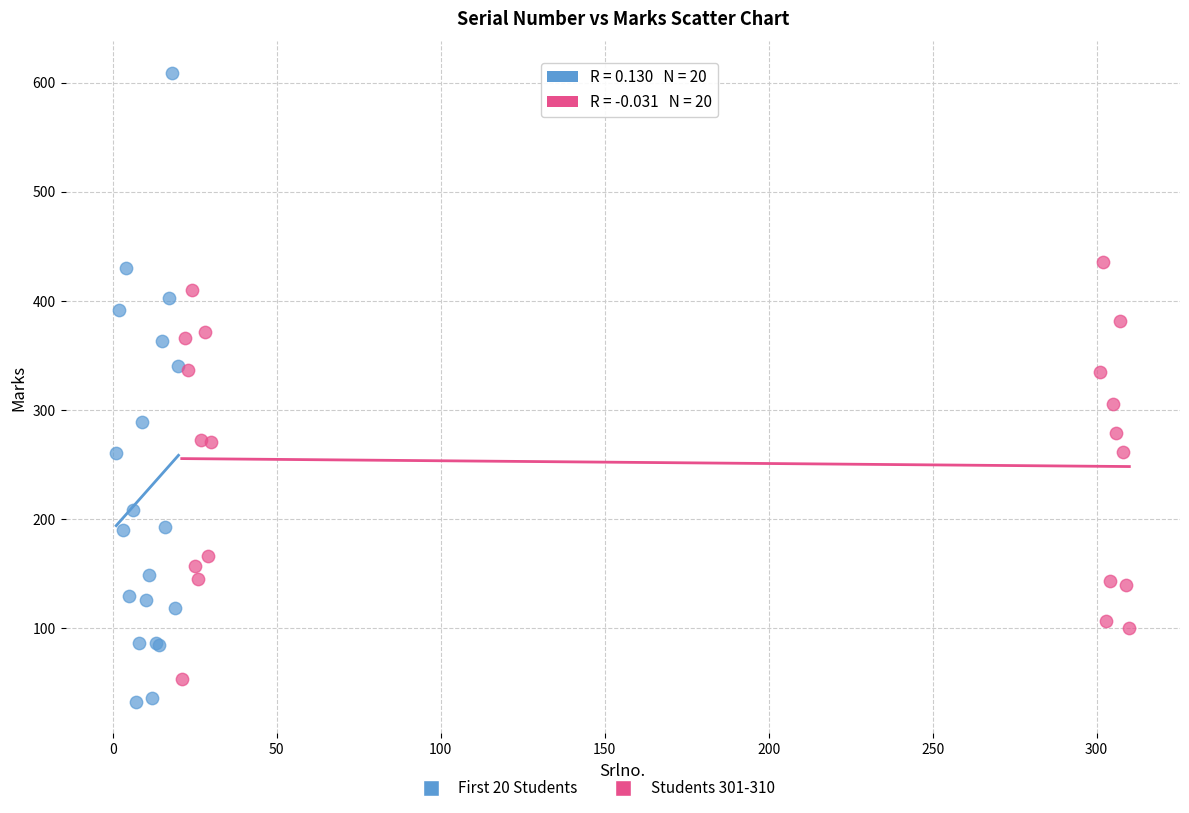

Which series contains the highest Y value?

First 20 Students